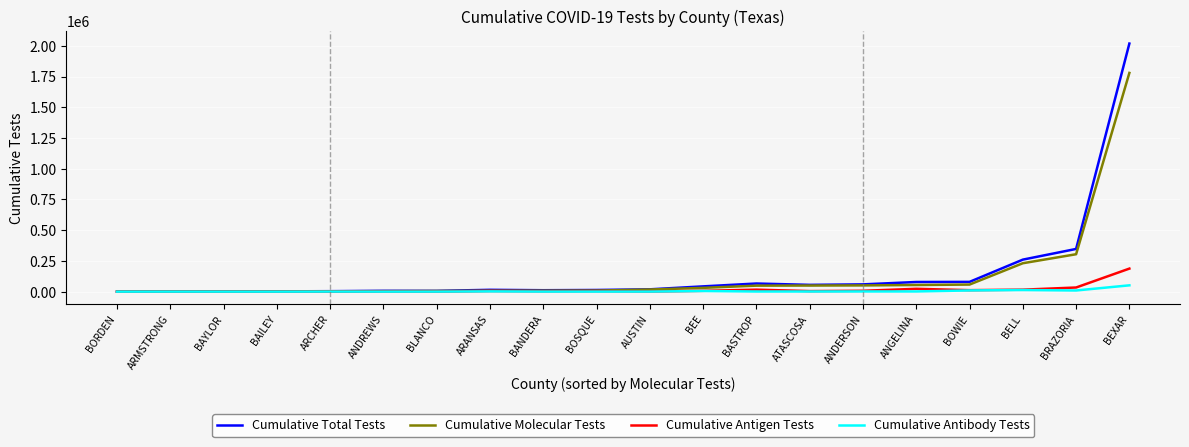

True or false: Cumulative Molecular Tests has a value of 7328 at ARANSAS.

True